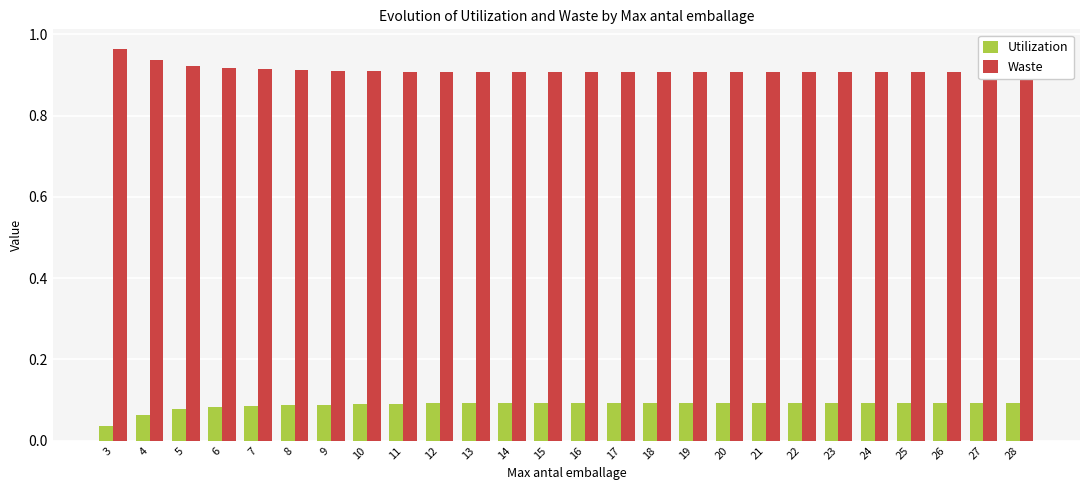

Which series changed the most between 12 and 16?

Utilization